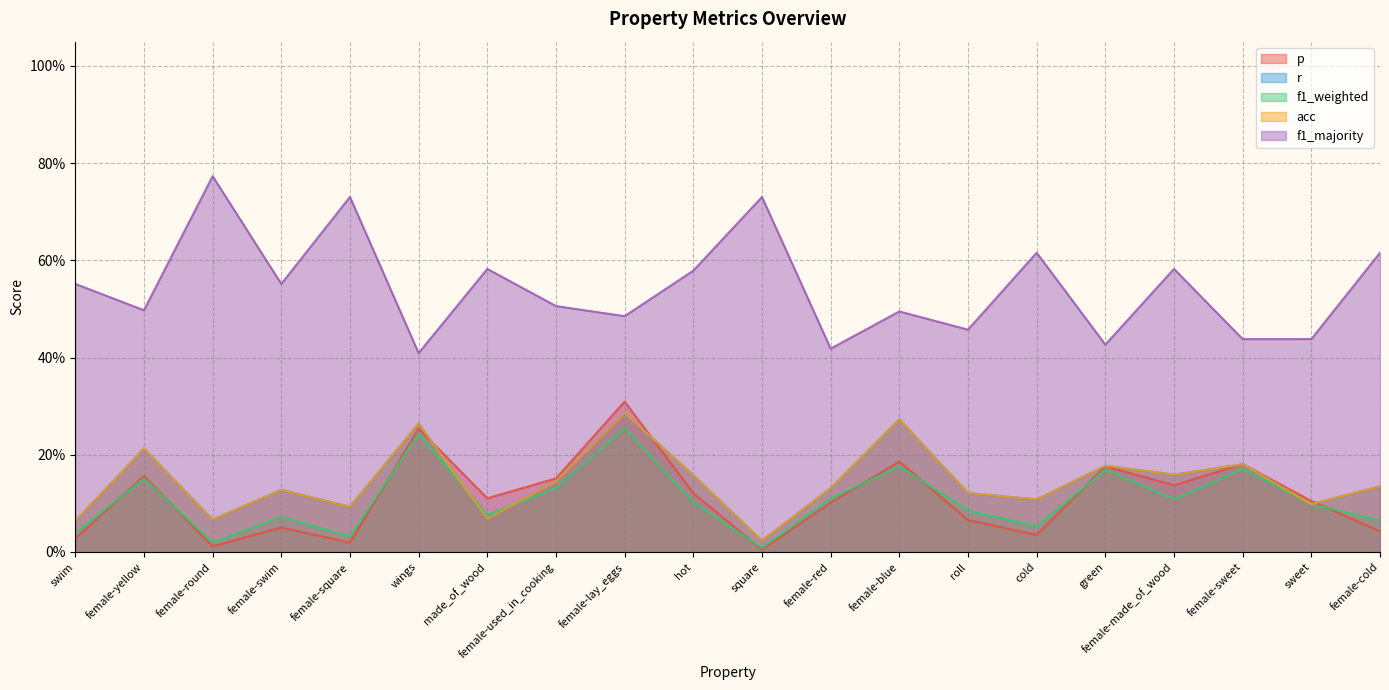

Where is r nearest to the value 0?

square